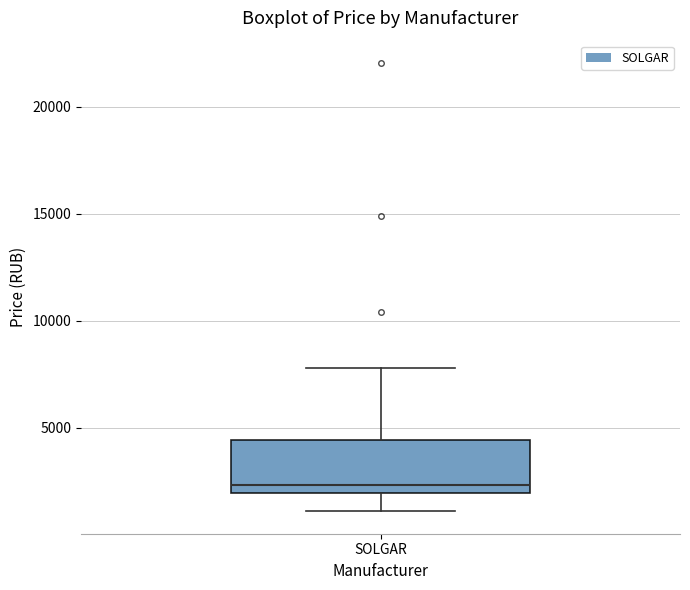

Where does the lower whisker of the box for SOLGAR end on the y-axis? The values are not printed on the chart, so give them approximately, as read against the axis.

1000